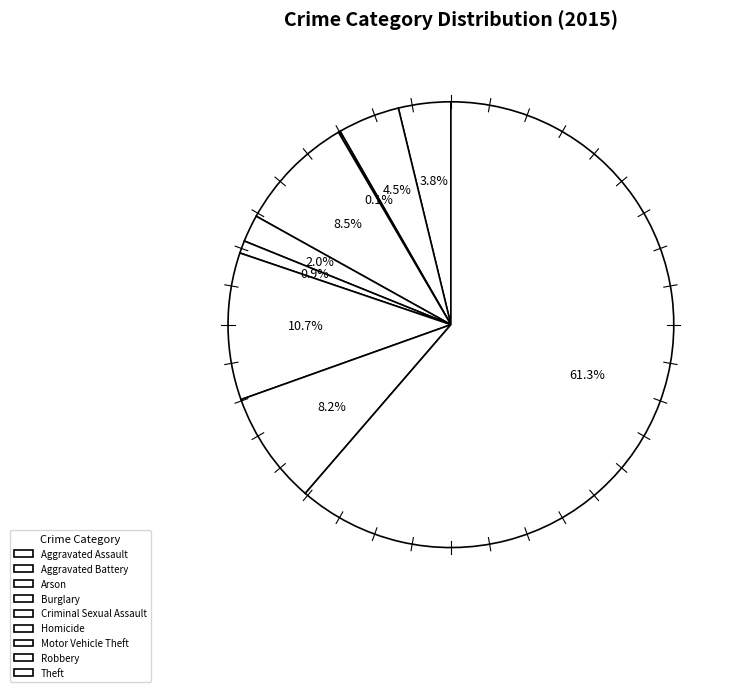

Is Theft the majority of the pie?

Yes